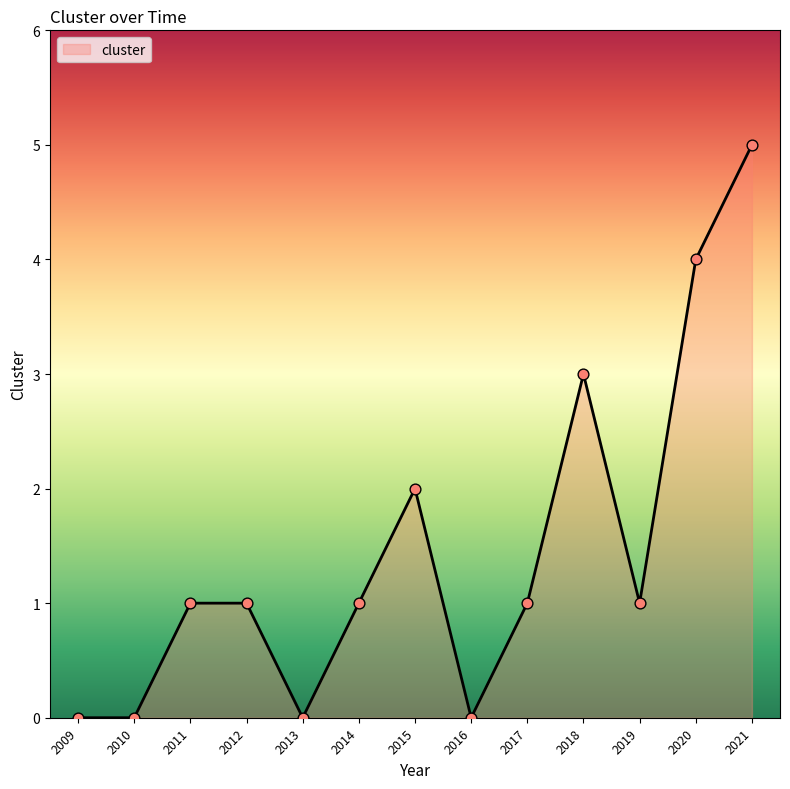

Between 2020 and 2012, which is larger?

2020